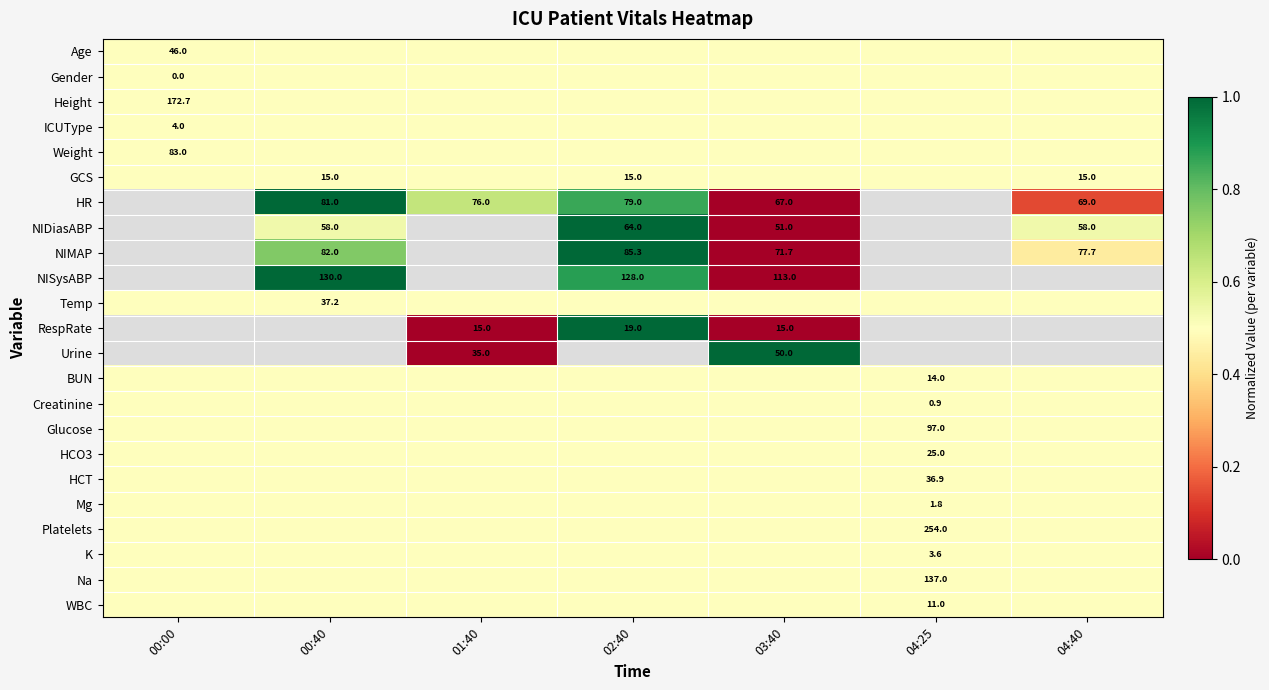

The value of NISysABP at 00:40 is 215.1. True or false?

False